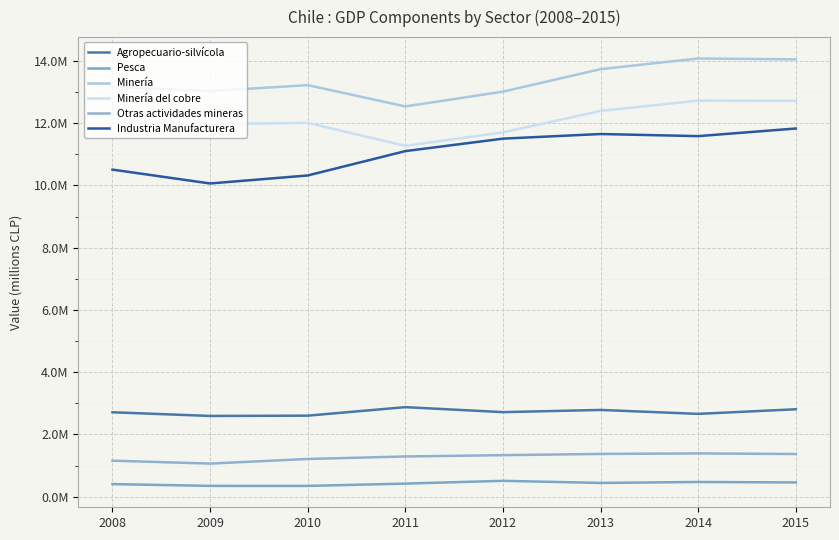

At which category is the sum across all series the highest?

2015